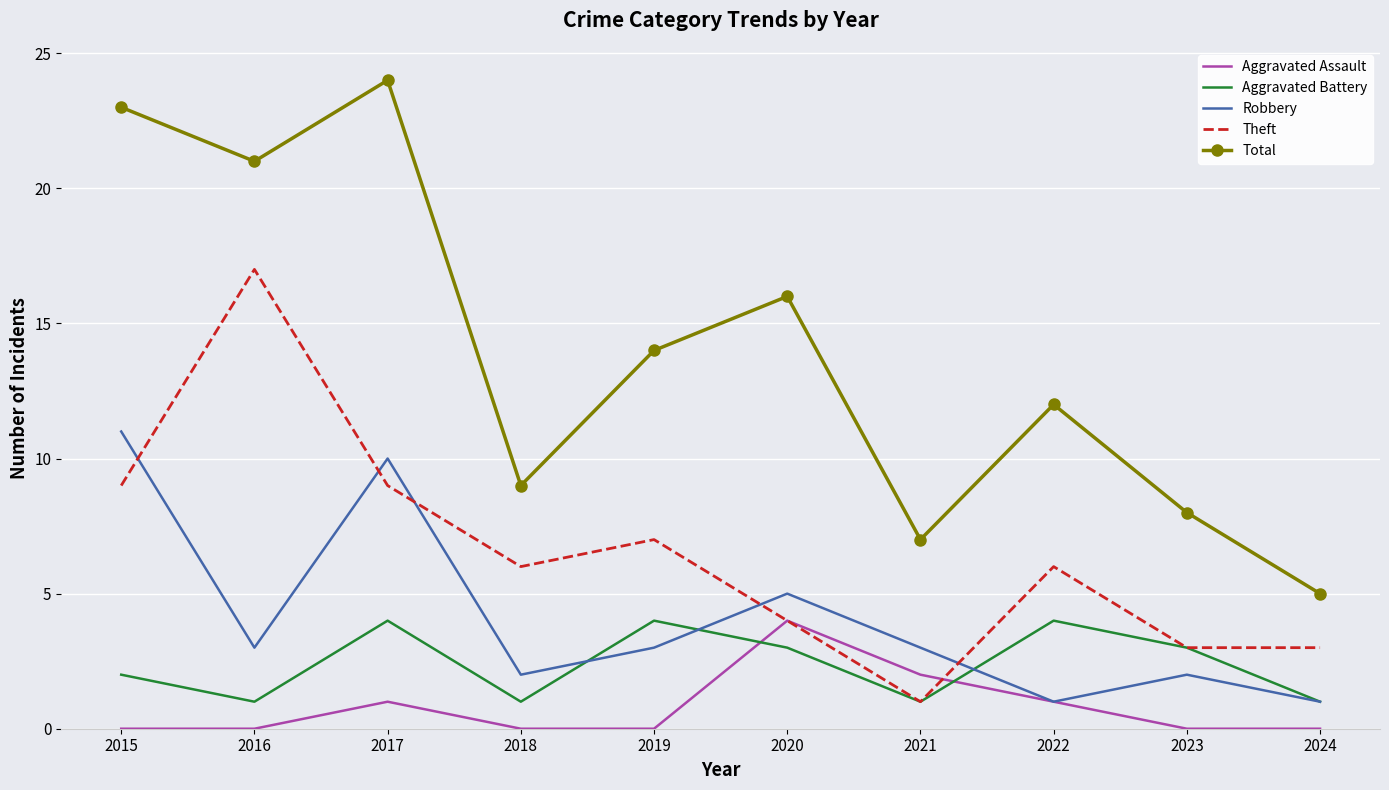

What are all the series names shown in the legend?

Aggravated Assault, Aggravated Battery, Robbery, Theft, Total